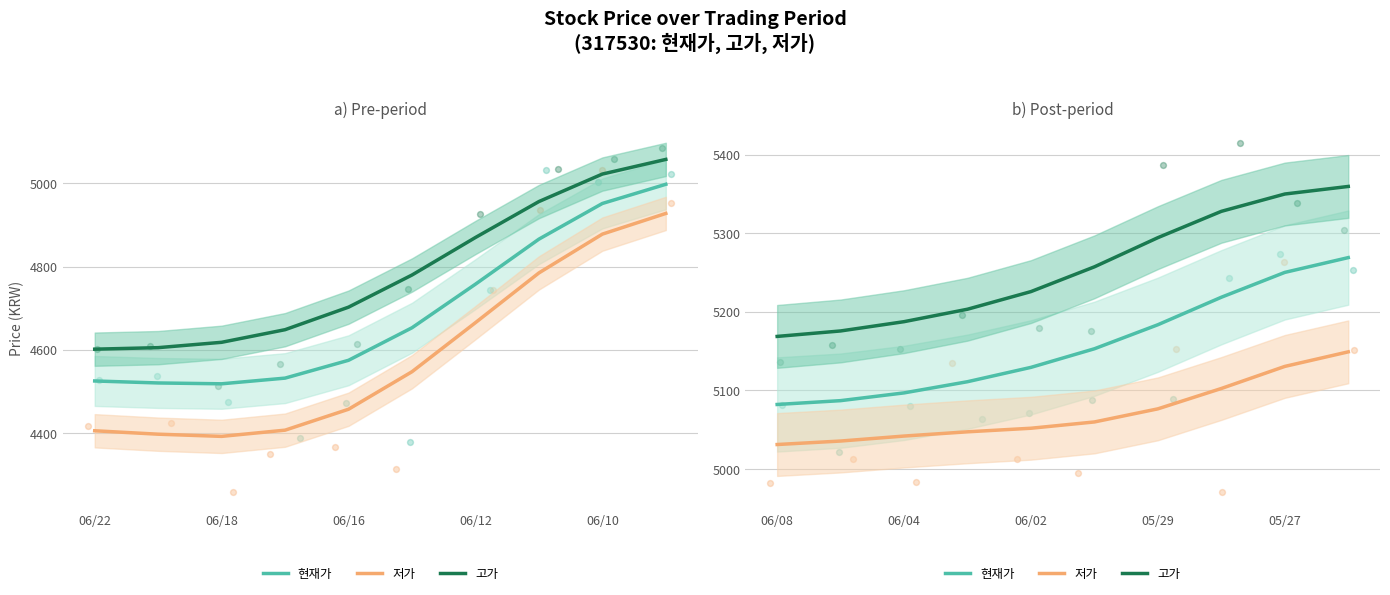

Which series reaches the maximum Y coordinate?

고가